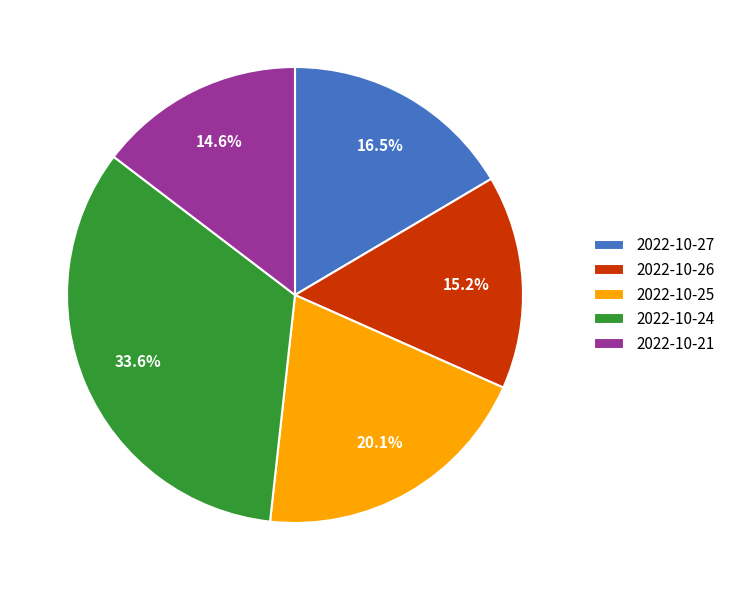

Approximately how many times larger is the value at 2022-10-25 compared to 2022-10-24?

0.6